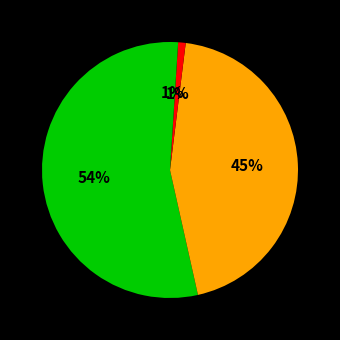

Count the number of slices in the pie.

4